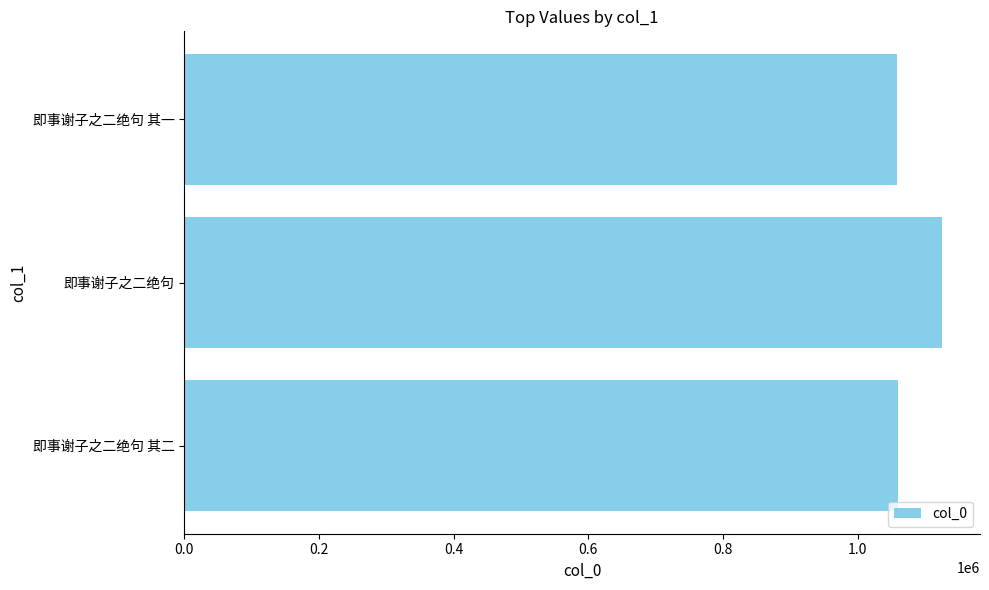

At which label is the value closest to 1092085?

即事谢子之二绝句 其二